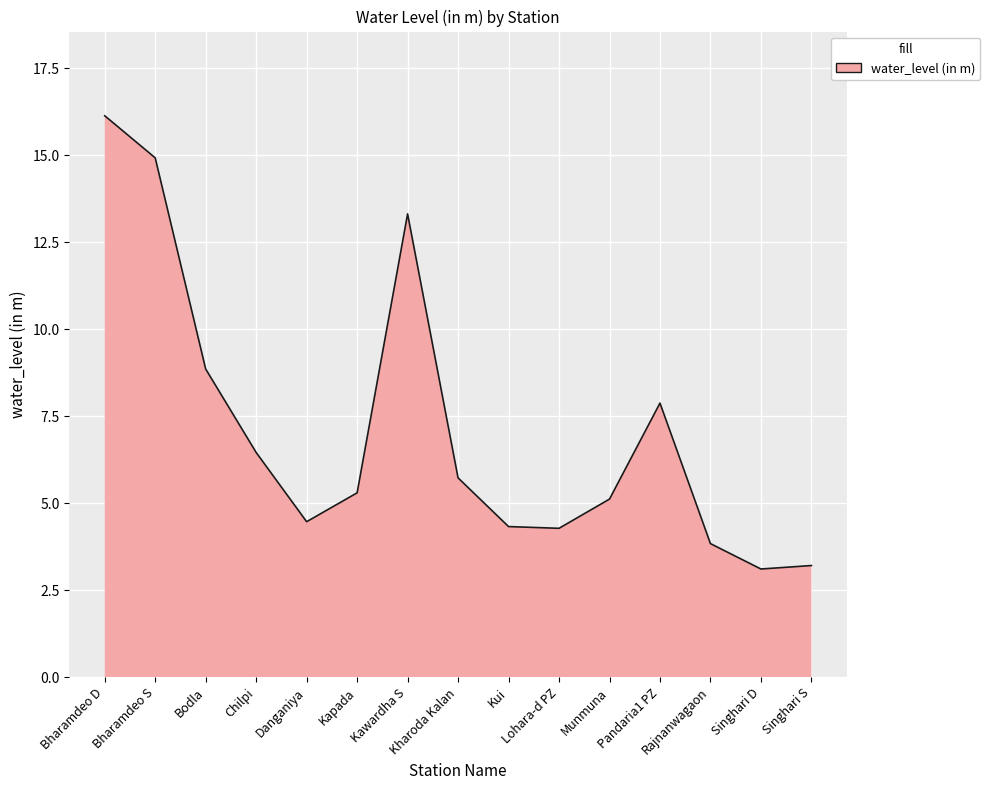

What is the smallest value displayed?

3.1